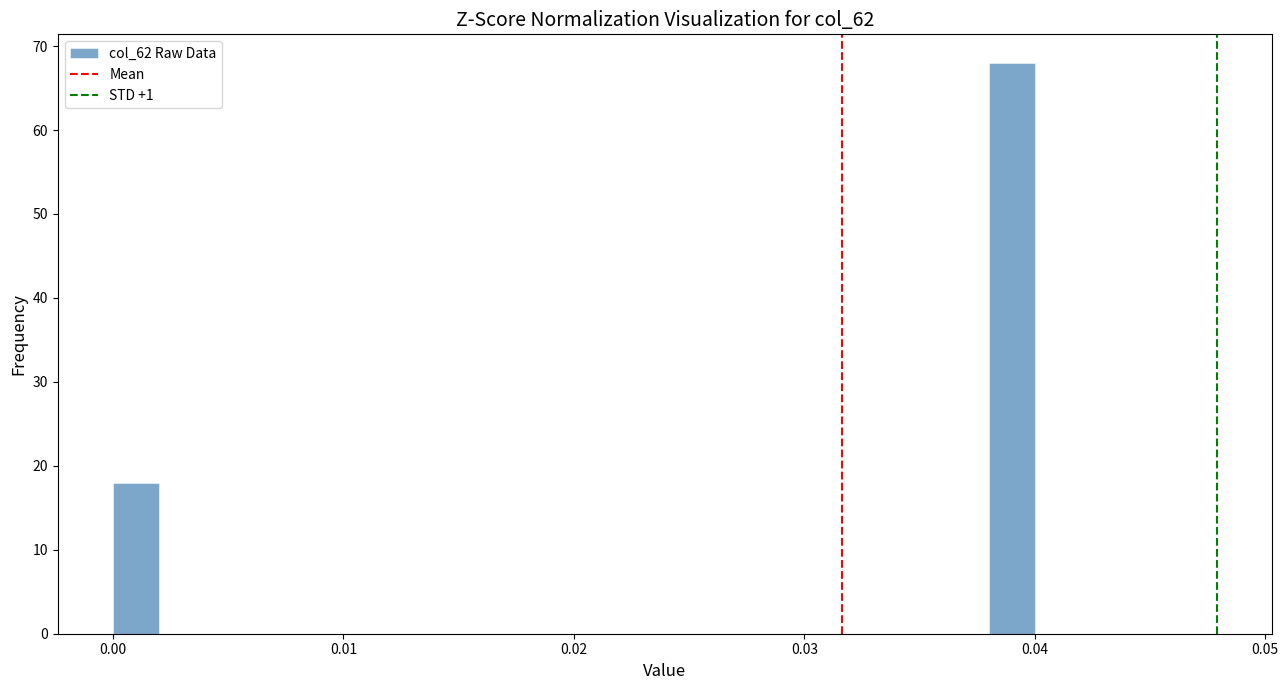

Around what value on the x-axis is the tallest bar? Give the approximate position of its centre, as read against the axis.

0.039